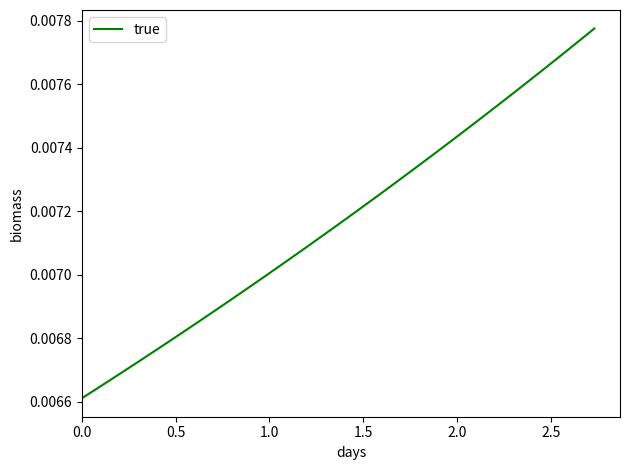

Does the chart display data point markers on the line(s)?

No